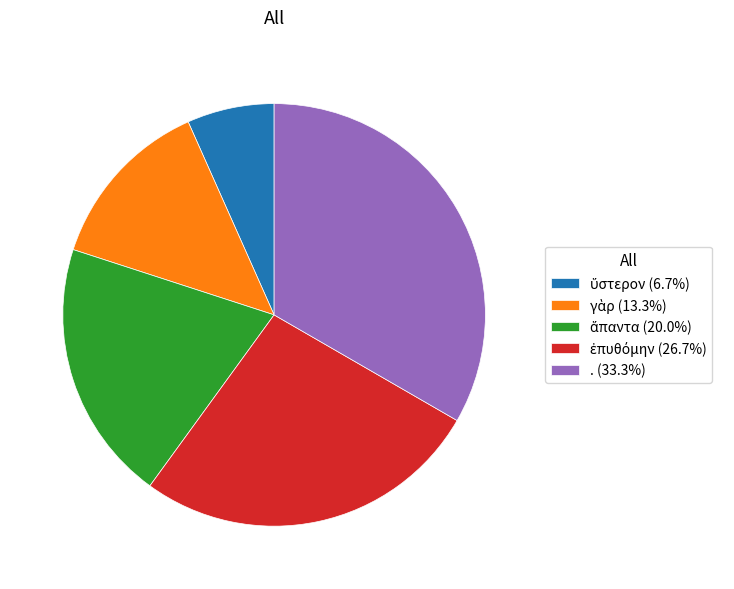

Does any single category account for the majority?

No